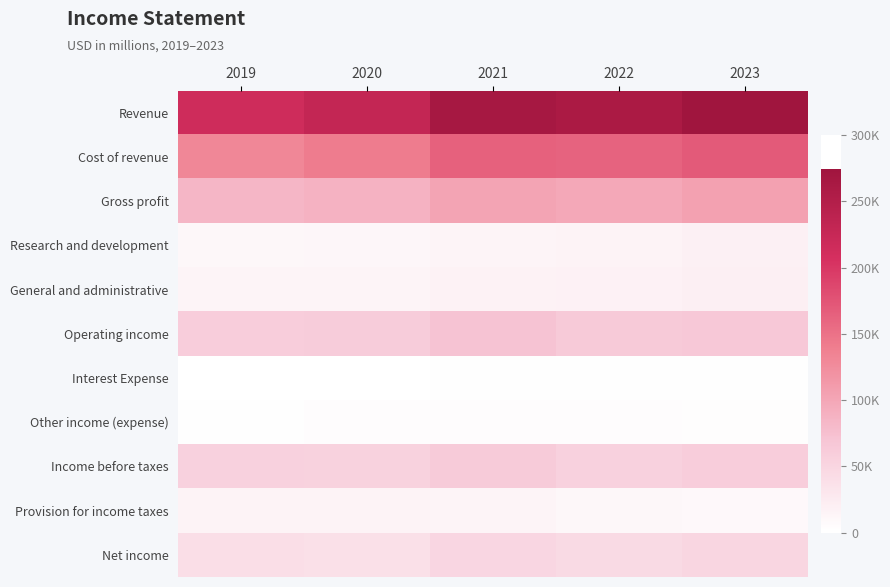

Reading left to right, list all the values displayed in this chart.

Revenue: 2019=215639	2020=229234	2021=265595	2022=260174	2023=274515
Cost of revenue: 2019=131376	2020=141048	2021=163756	2022=161782	2023=169559
Gross profit: 2019=84263	2020=88186	2021=101839	2022=98392	2023=104956
Research and development: 2019=10045	2020=11581	2021=14236	2022=16217	2023=18752
General and administrative: 2019=14194	2020=15261	2021=16705	2022=18245	2023=19916
Operating income: 2019=60024	2020=61344	2021=70898	2022=63930	2023=66288
Interest Expense: 2019=1456	2020=2323	2021=3240	2022=3576	2023=2873
Other income (expense): 2019=2804	2020=5068	2021=5245	2022=5383	2023=3676
Income before taxes: 2019=55764	2020=53953	2021=62413	2022=54971	2023=59739
Provision for income taxes: 2019=15685	2020=15738	2021=13372	2022=10481	2023=9680
Net income: 2019=40079	2020=38215	2021=49041	2022=44490	2023=50059